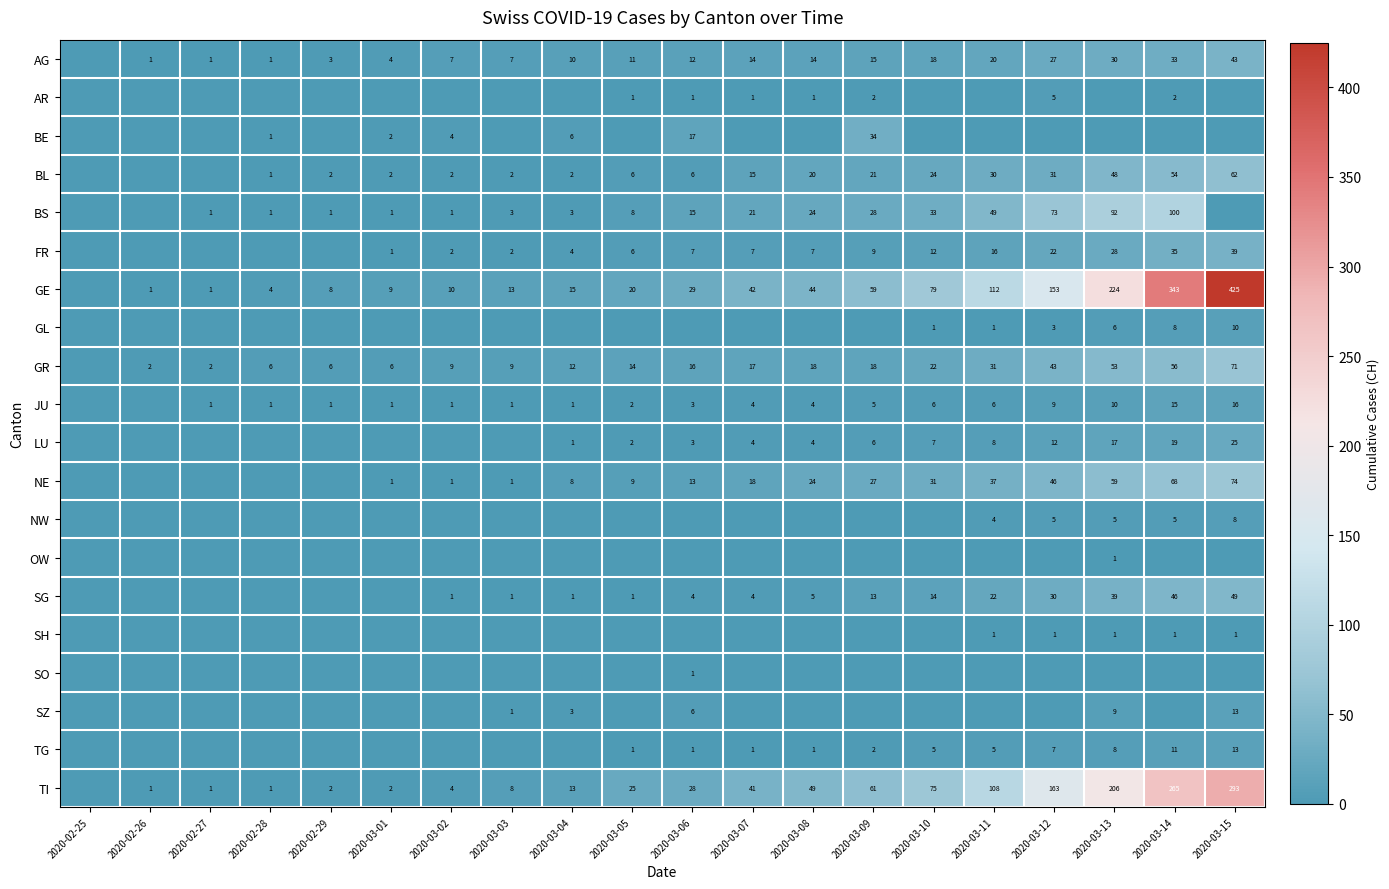

Is it true that BS equals 99 at 2020-03-12?

False